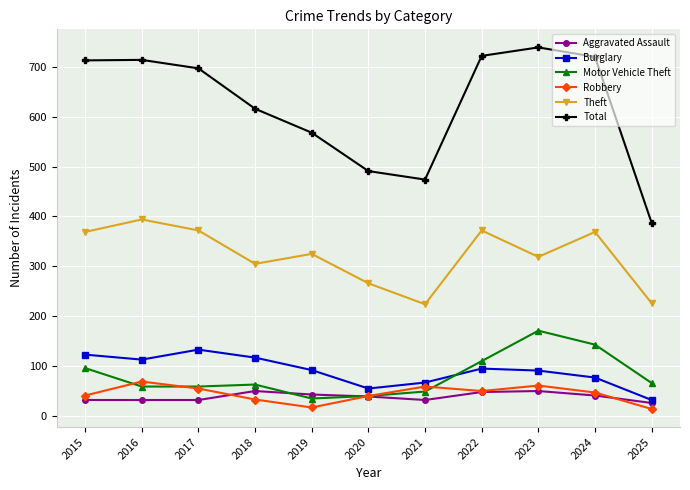

Between 2016 and 2023, which series saw the biggest shift?

Motor Vehicle Theft